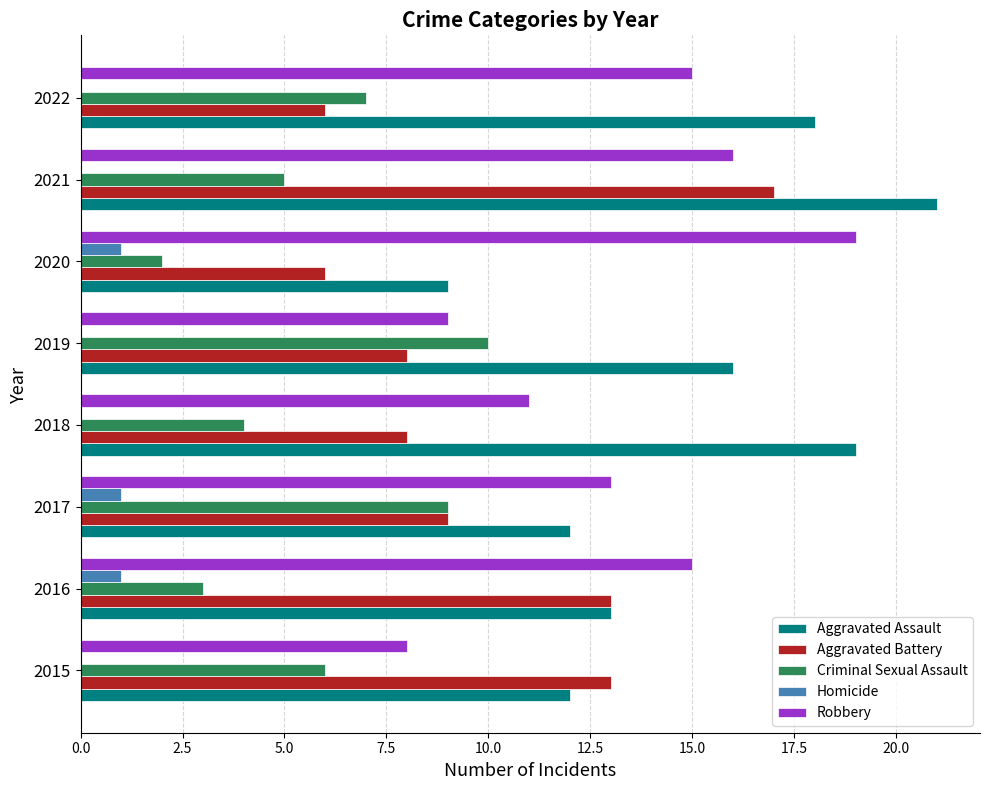

The Robbery series shows 7 at 2016. True or false?

False